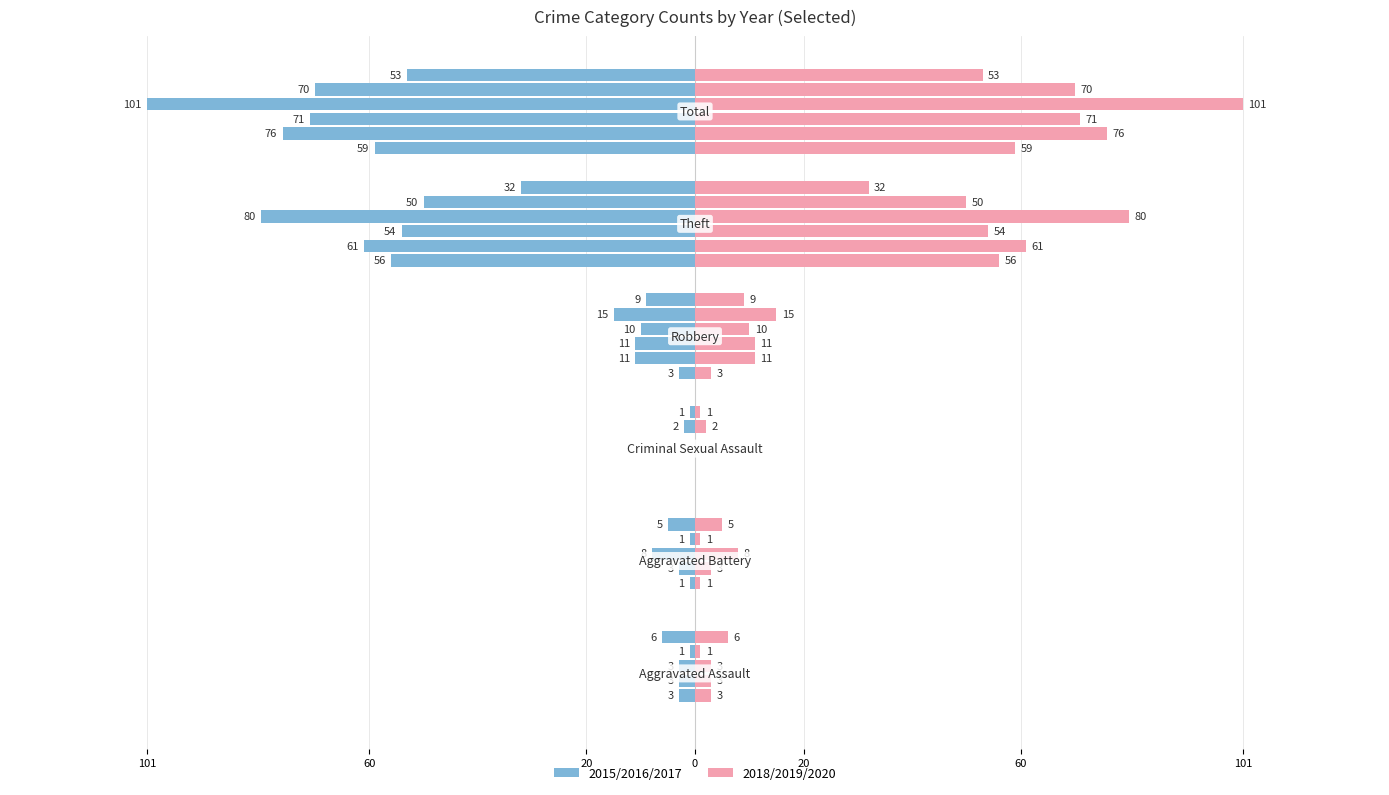

Is it true that 2020 equals -1 at Criminal Sexual Assault?

True